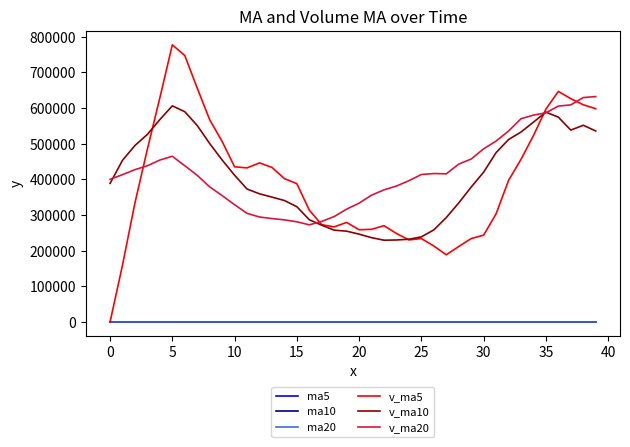

True or false: v_ma20 and ma20 cross at least once.

False